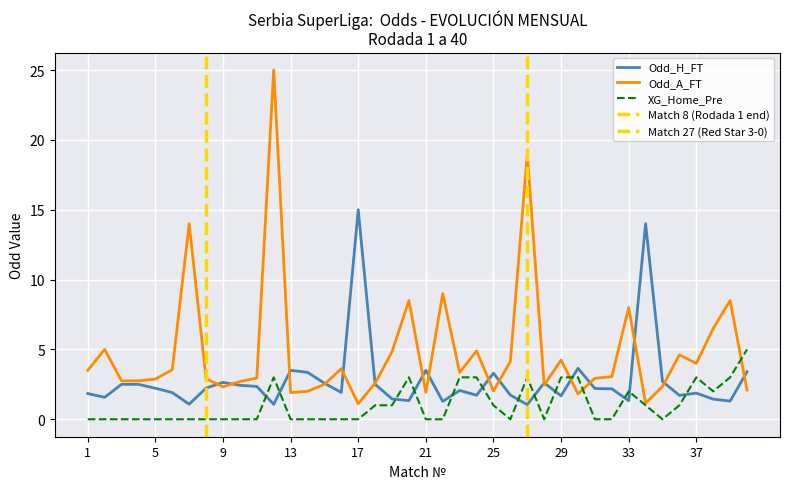

What are all the series names shown in the legend?

Odd_H_FT, Odd_A_FT, XG_Home_Pre